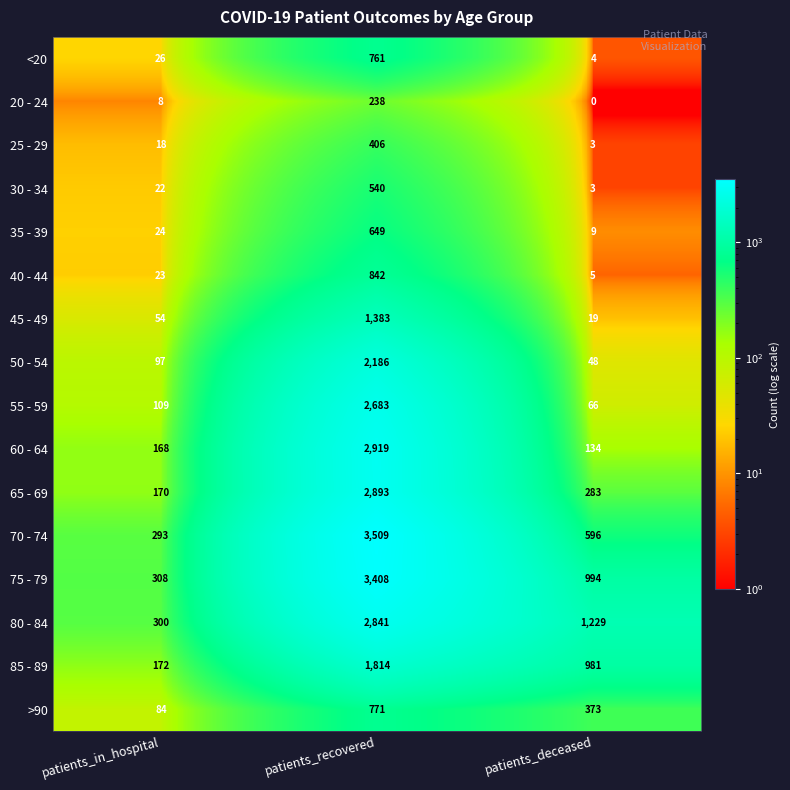

What is the difference between the maximum and minimum values in the 35 - 39 series?

640